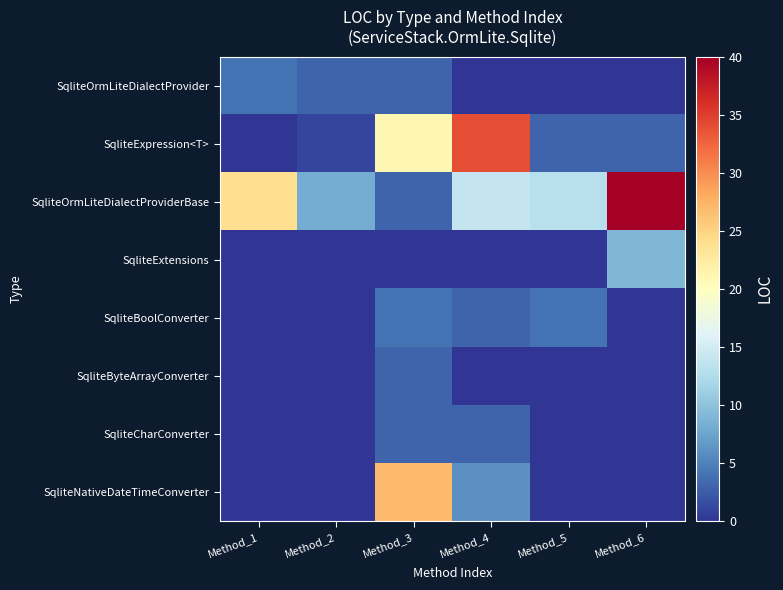

Reading right to left, transcribe all the data shown in this chart.

SqliteOrmLiteDialectProvider: Method_6=0	Method_5=0	Method_4=0	Method_3=3	Method_2=3	Method_1=4
SqliteExpression<T>: Method_6=3	Method_5=3	Method_4=34	Method_3=21	Method_2=1	Method_1=0
SqliteOrmLiteDialectProviderBase: Method_6=40	Method_5=13	Method_4=14	Method_3=3	Method_2=8	Method_1=24
SqliteExtensions: Method_6=9	Method_5=0	Method_4=0	Method_3=0	Method_2=0	Method_1=0
SqliteBoolConverter: Method_6=0	Method_5=4	Method_4=3	Method_3=4	Method_2=0	Method_1=0
SqliteByteArrayConverter: Method_6=0	Method_5=0	Method_4=0	Method_3=3	Method_2=0	Method_1=0
SqliteCharConverter: Method_6=0	Method_5=0	Method_4=3	Method_3=3	Method_2=0	Method_1=0
SqliteNativeDateTimeConverter: Method_6=0	Method_5=0	Method_4=6	Method_3=27	Method_2=0	Method_1=0